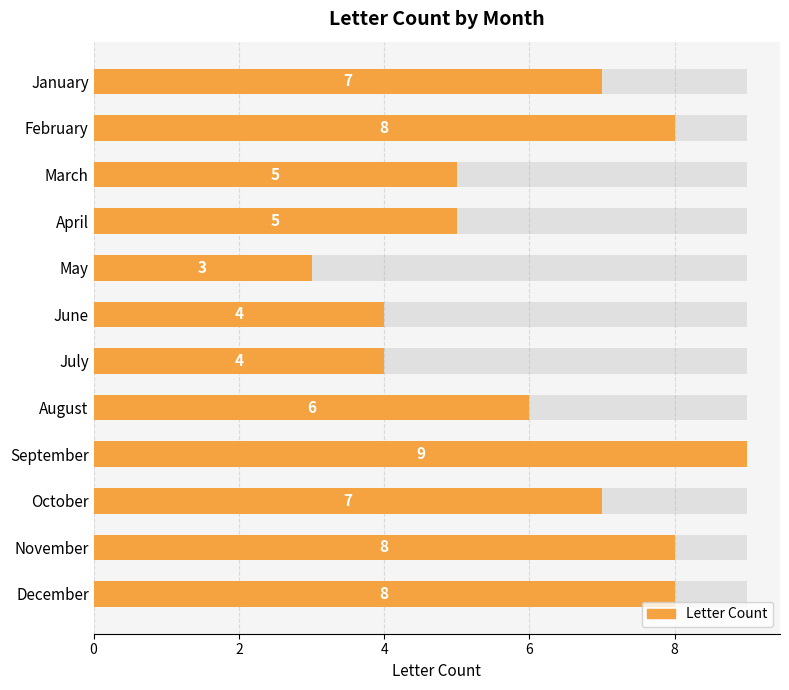

Count the values in the range 5 to 8.

8